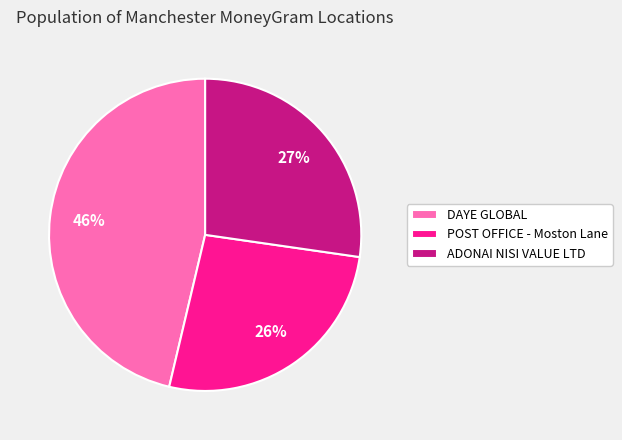

Is it true that ADONAI NISI VALUE LTD is 27% of the pie?

True